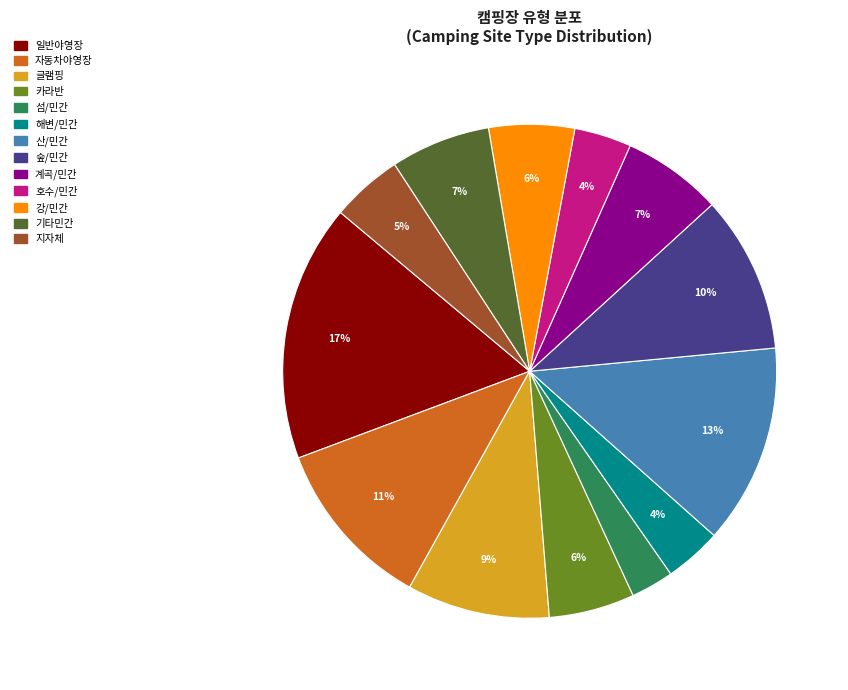

What percentage is the 자동차야영장 slice, to the nearest percent?

11%